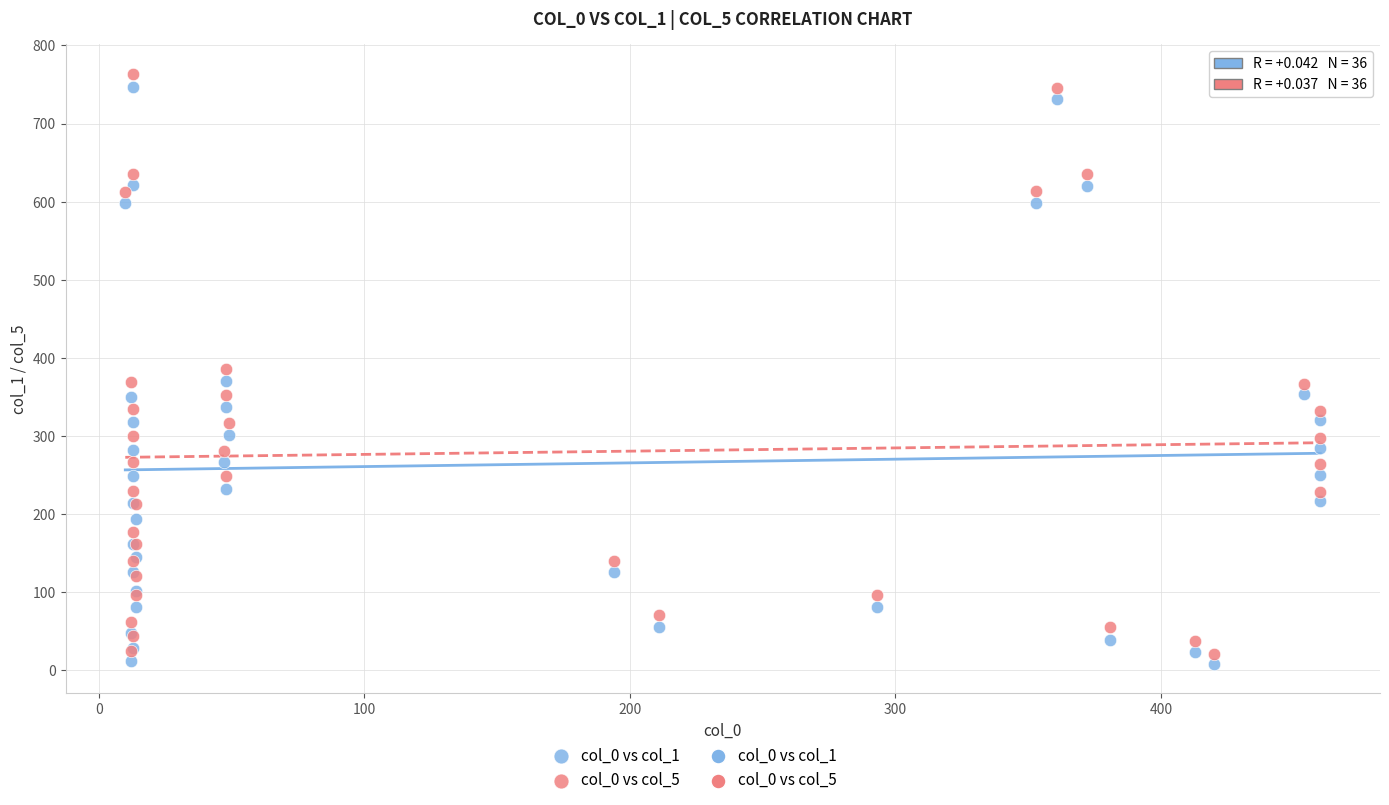

What is the X range (max minus min) for the scatter plot?

450